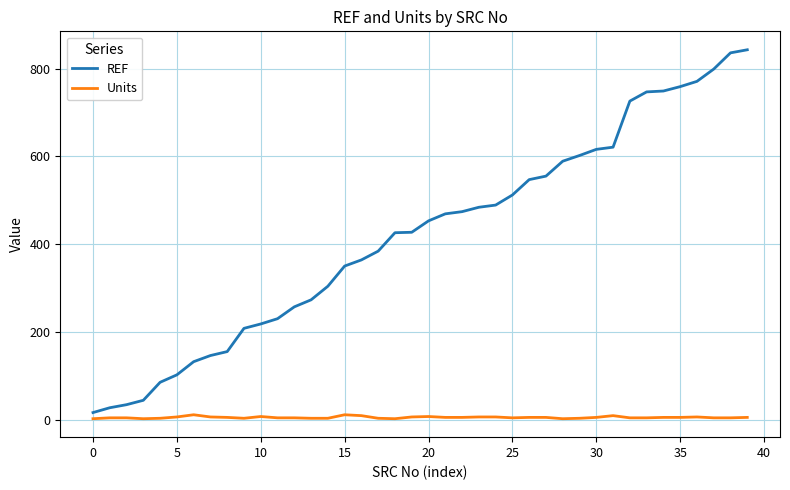

List the series in order of their peak value, highest first.

REF, Units